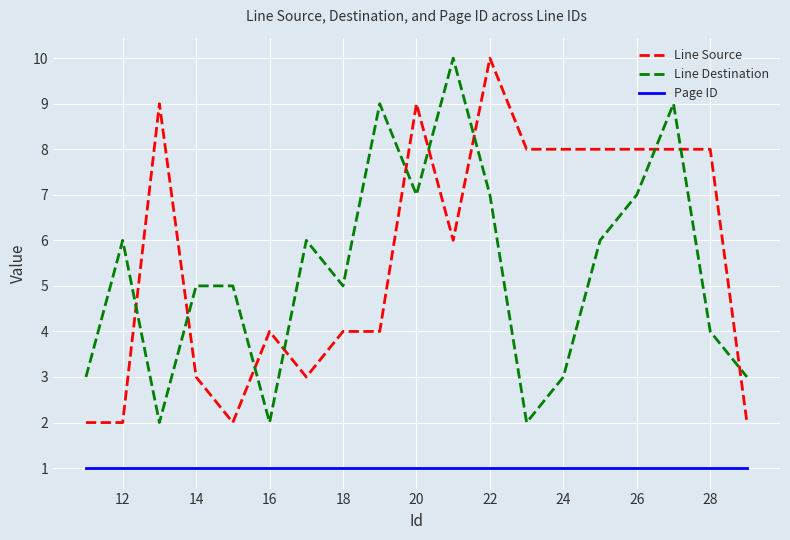

What are all the series names shown in the legend?

Line Source, Line Destination, Page ID